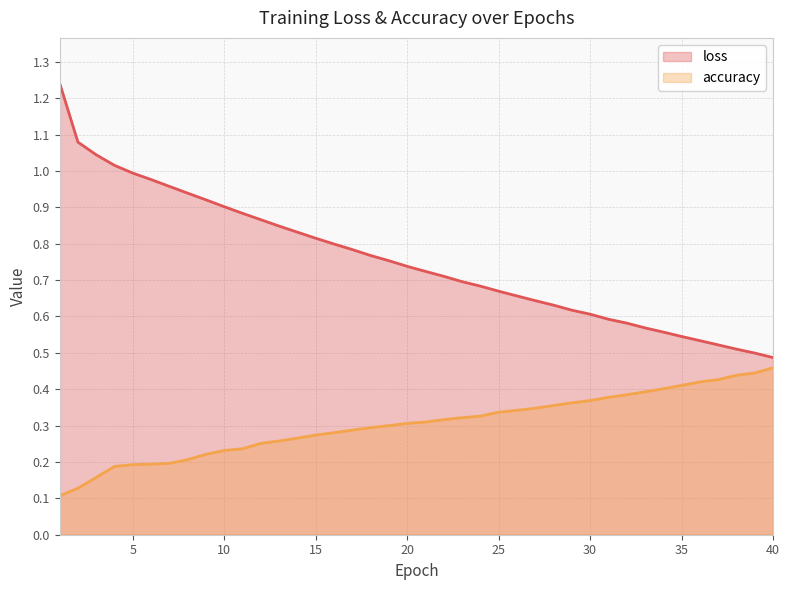

Which label corresponds to the smallest value in the chart?

1